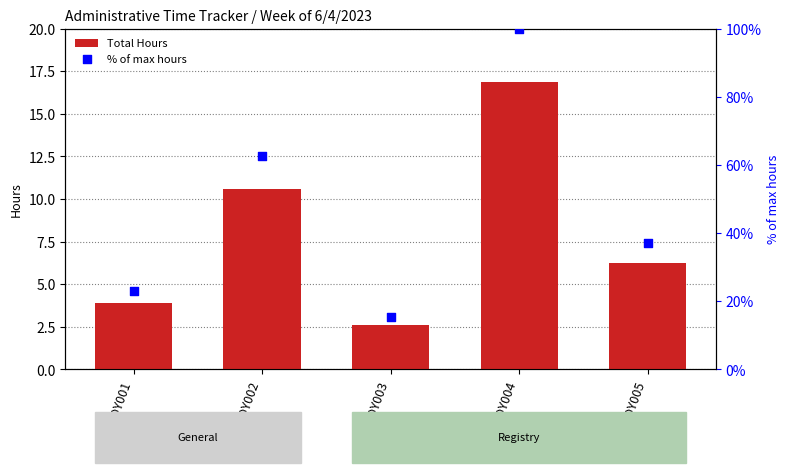

Which series has the largest total across all categories?

% of max hours